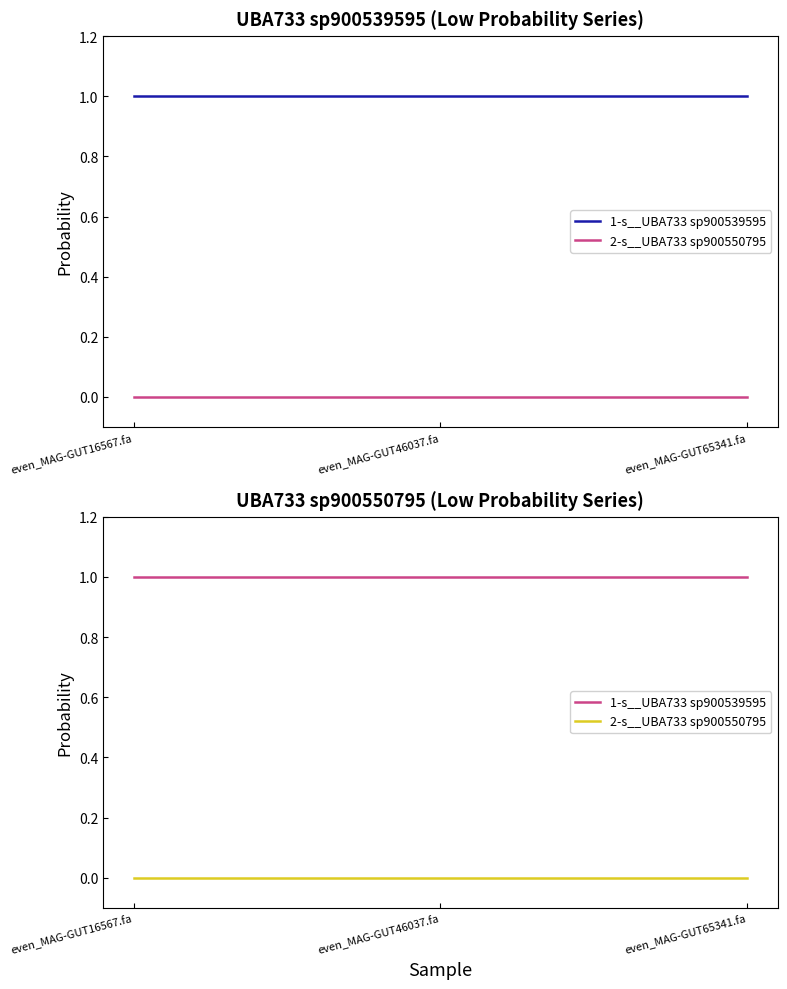

Does the chart display data point markers on the line(s)?

No